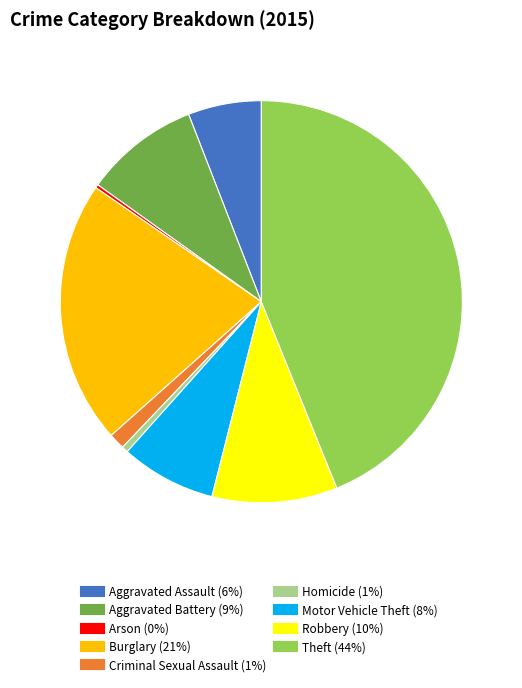

Is it true that Motor Vehicle Theft is 16% of the pie?

False